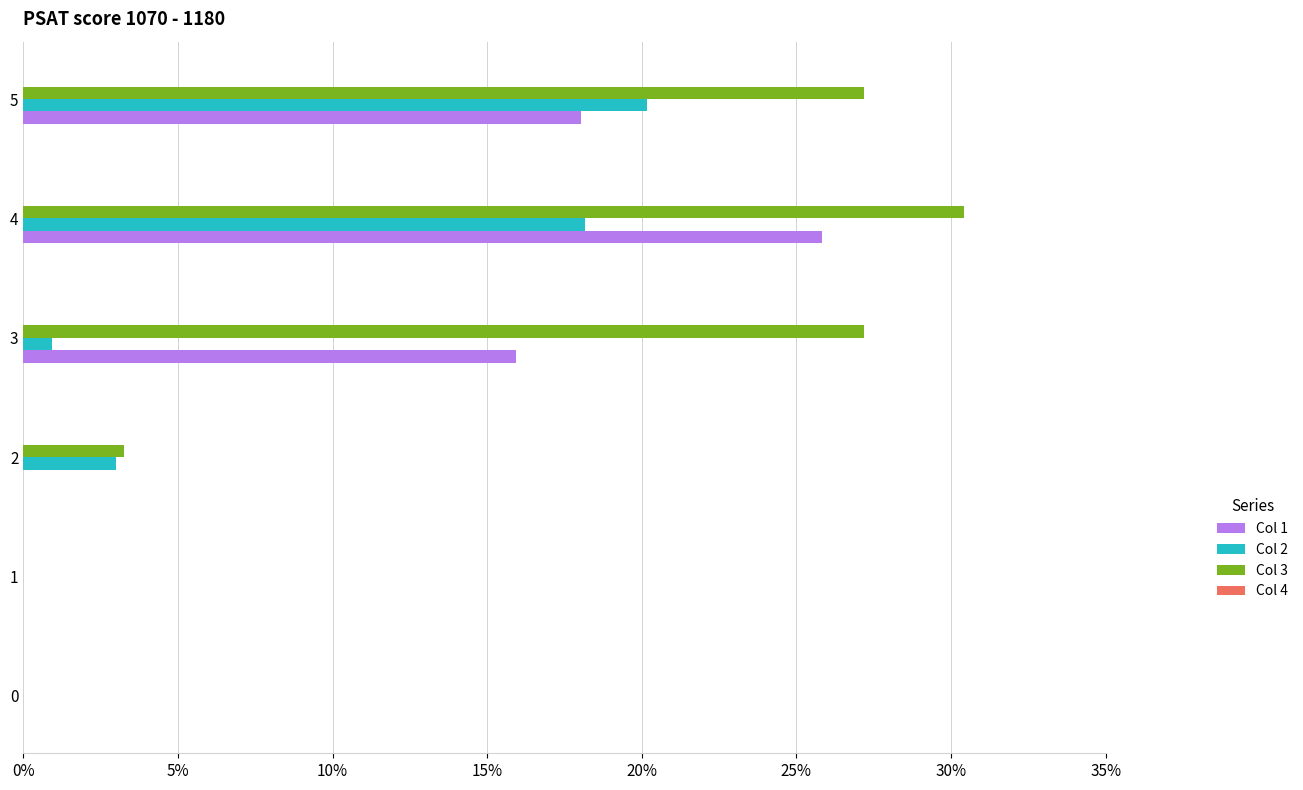

Is it true that Col 3 equals 0.0 at 0?

True